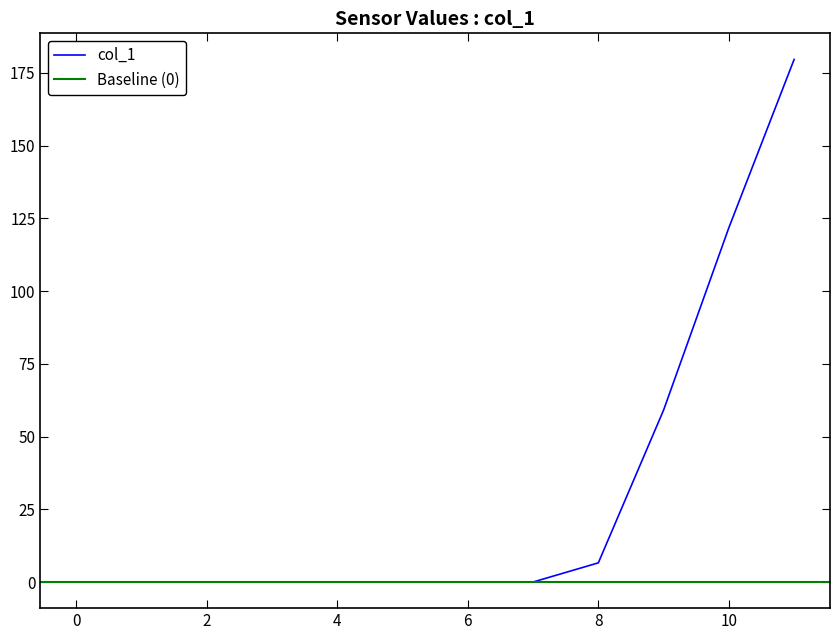

Rank the categories by value from highest to lowest.

11, 10, 9, 8, 0, 1, 2, 3, 4, 5, 6, 7